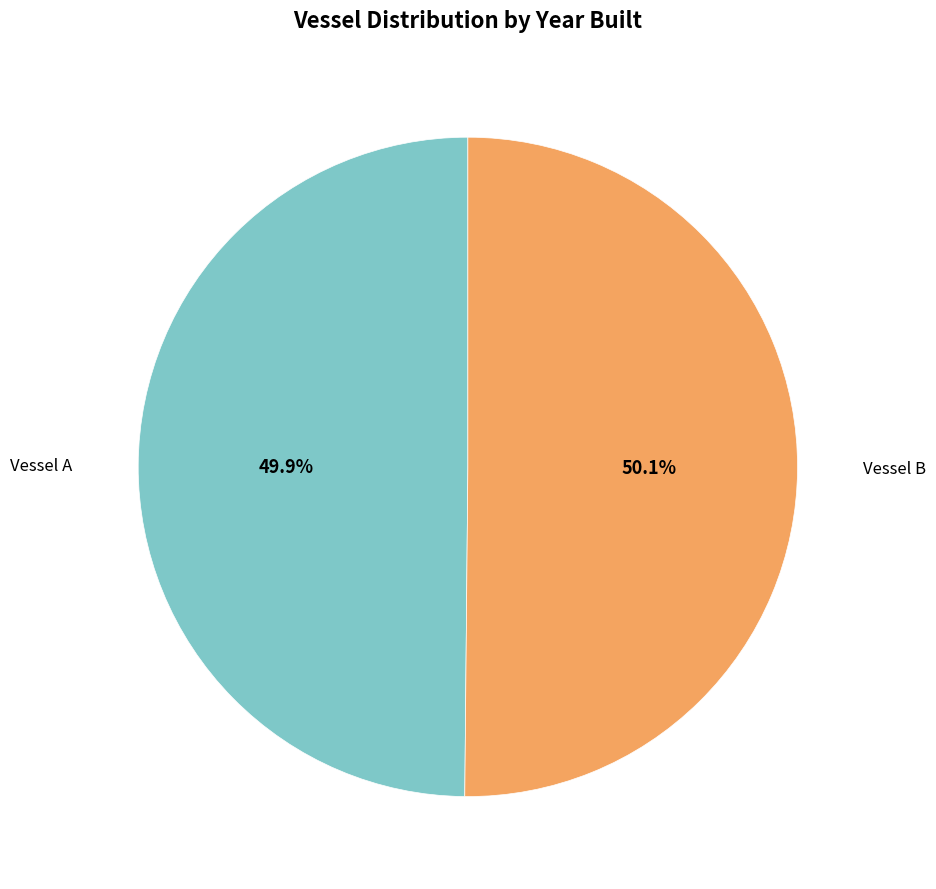

Is there a majority slice in this chart?

Yes